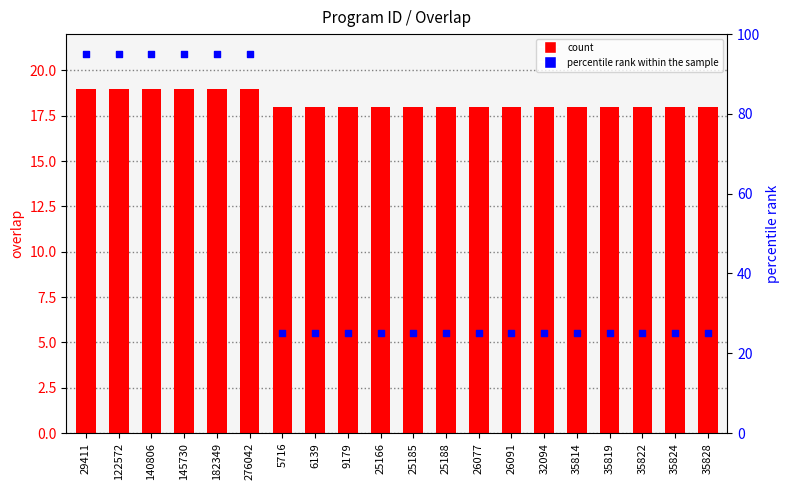

At which category is the sum across all series the highest?

29411